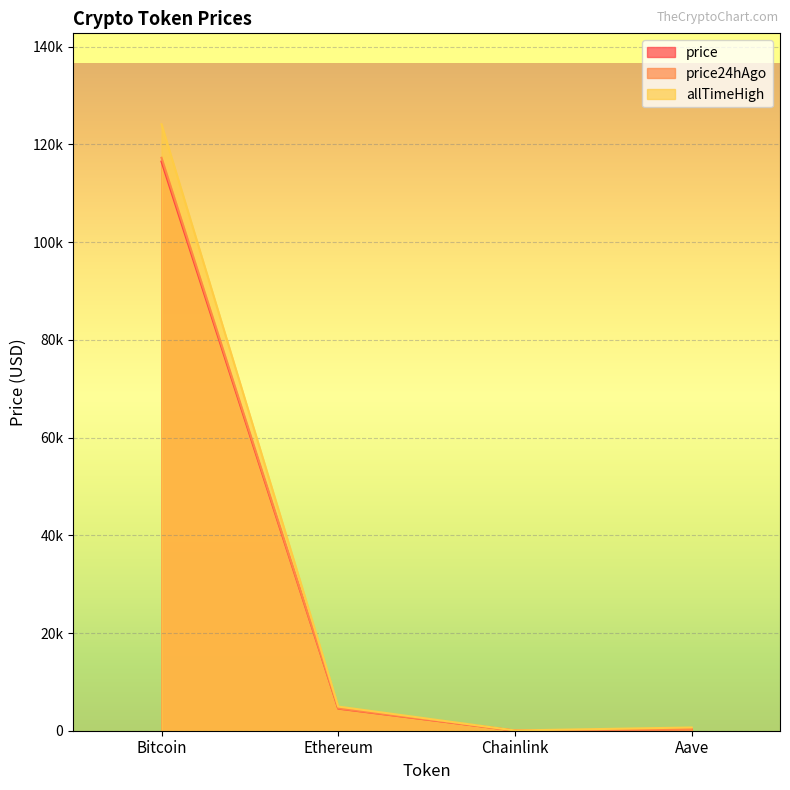

What position from the left is Chainlink?

3